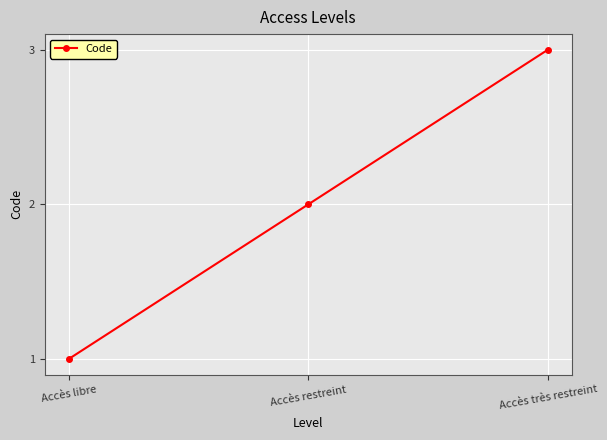

Which category has the highest value across all series?

Accès très restreint